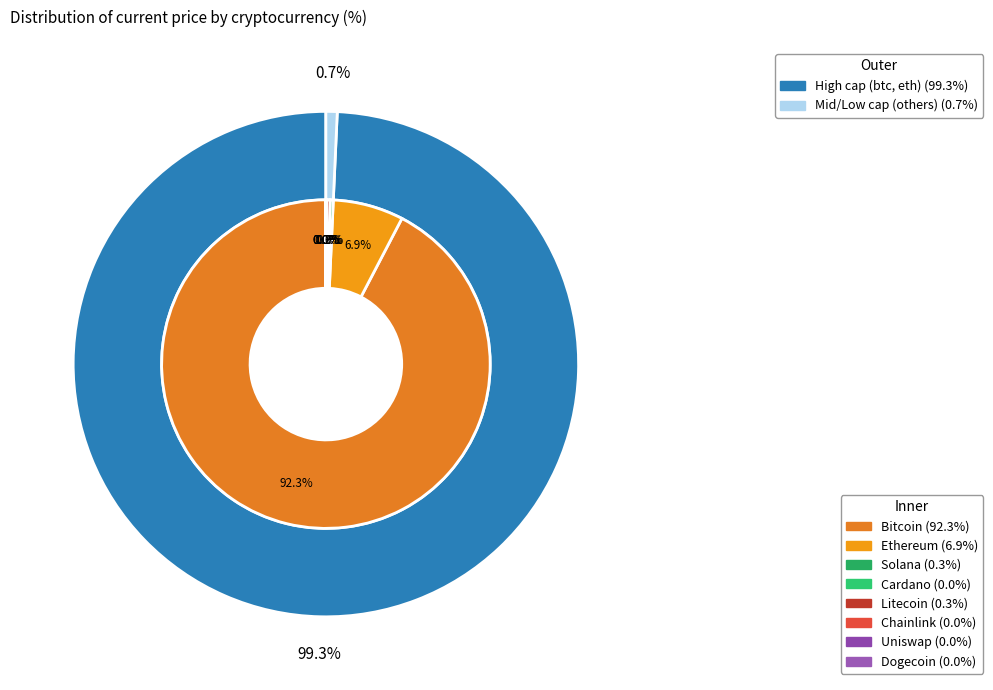

Is it true that doge is 0% of the pie?

True